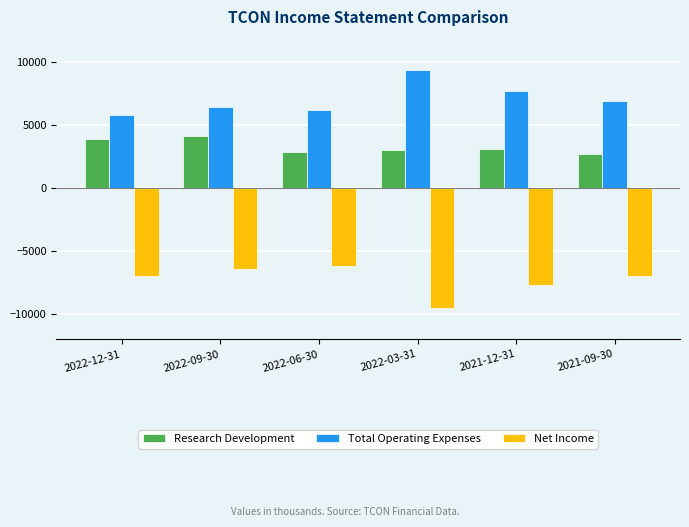

What is the difference between the Net Income values at 2021-12-31 and 2021-09-30?

700